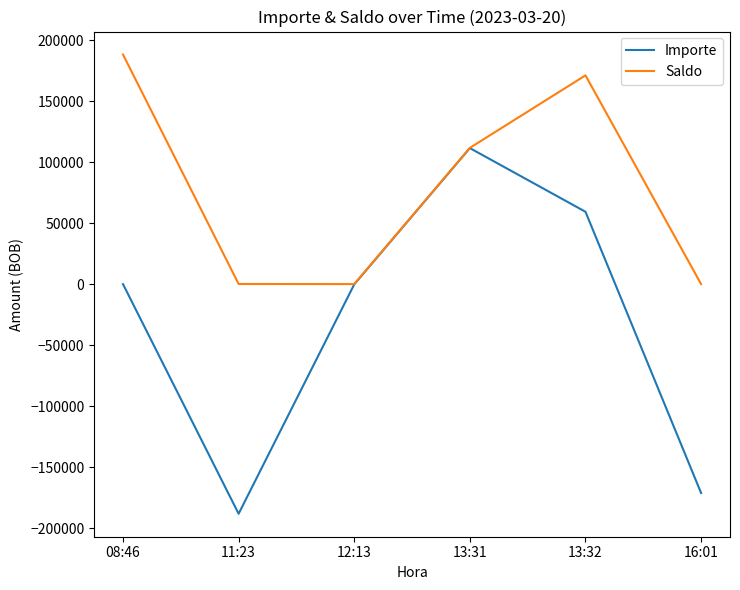

What is the average value of the Saldo series?

78623.4